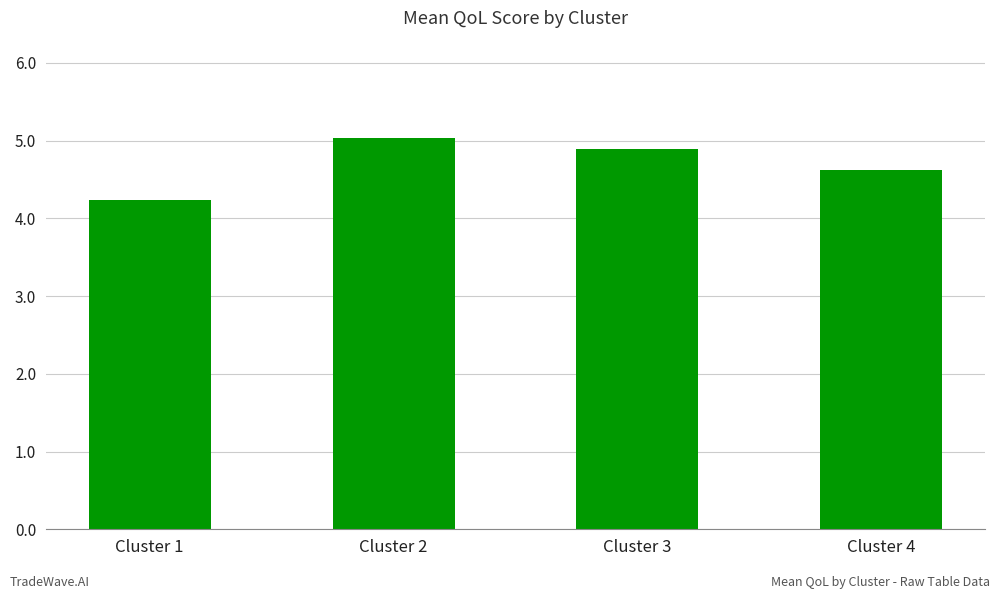

The value at Cluster 1 is 4.2. True or false?

True